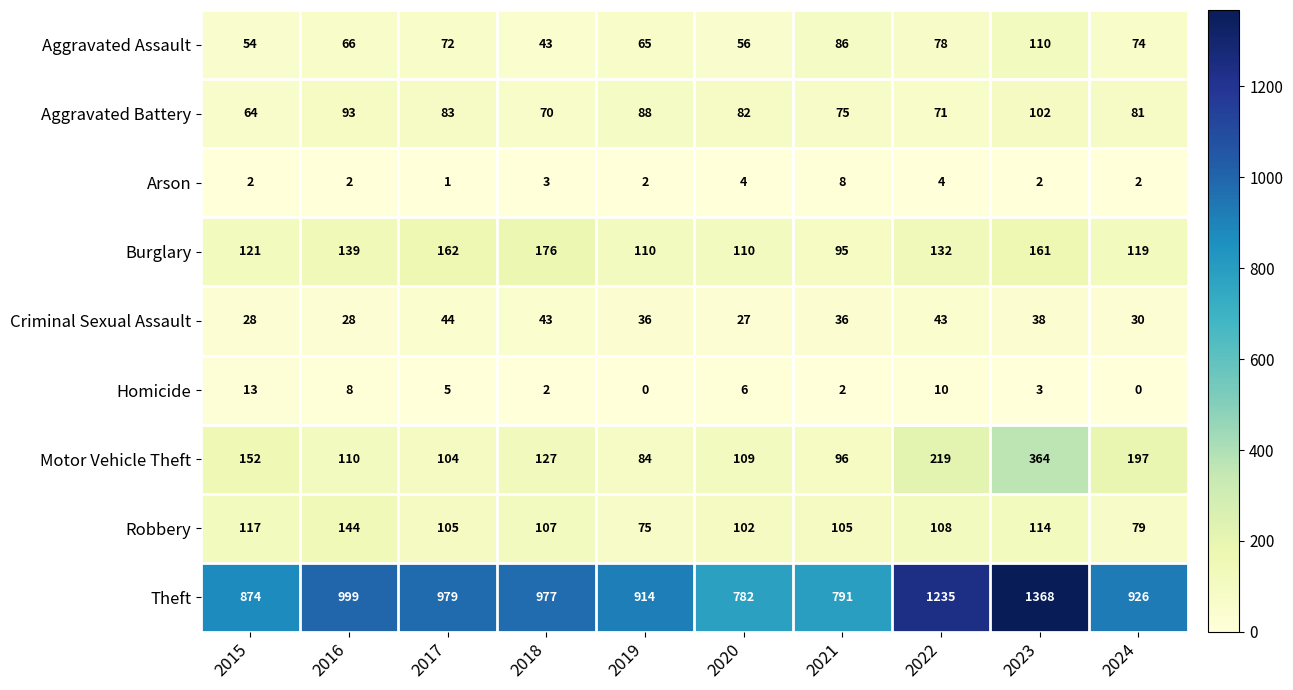

What is the average value of the Arson series?

3